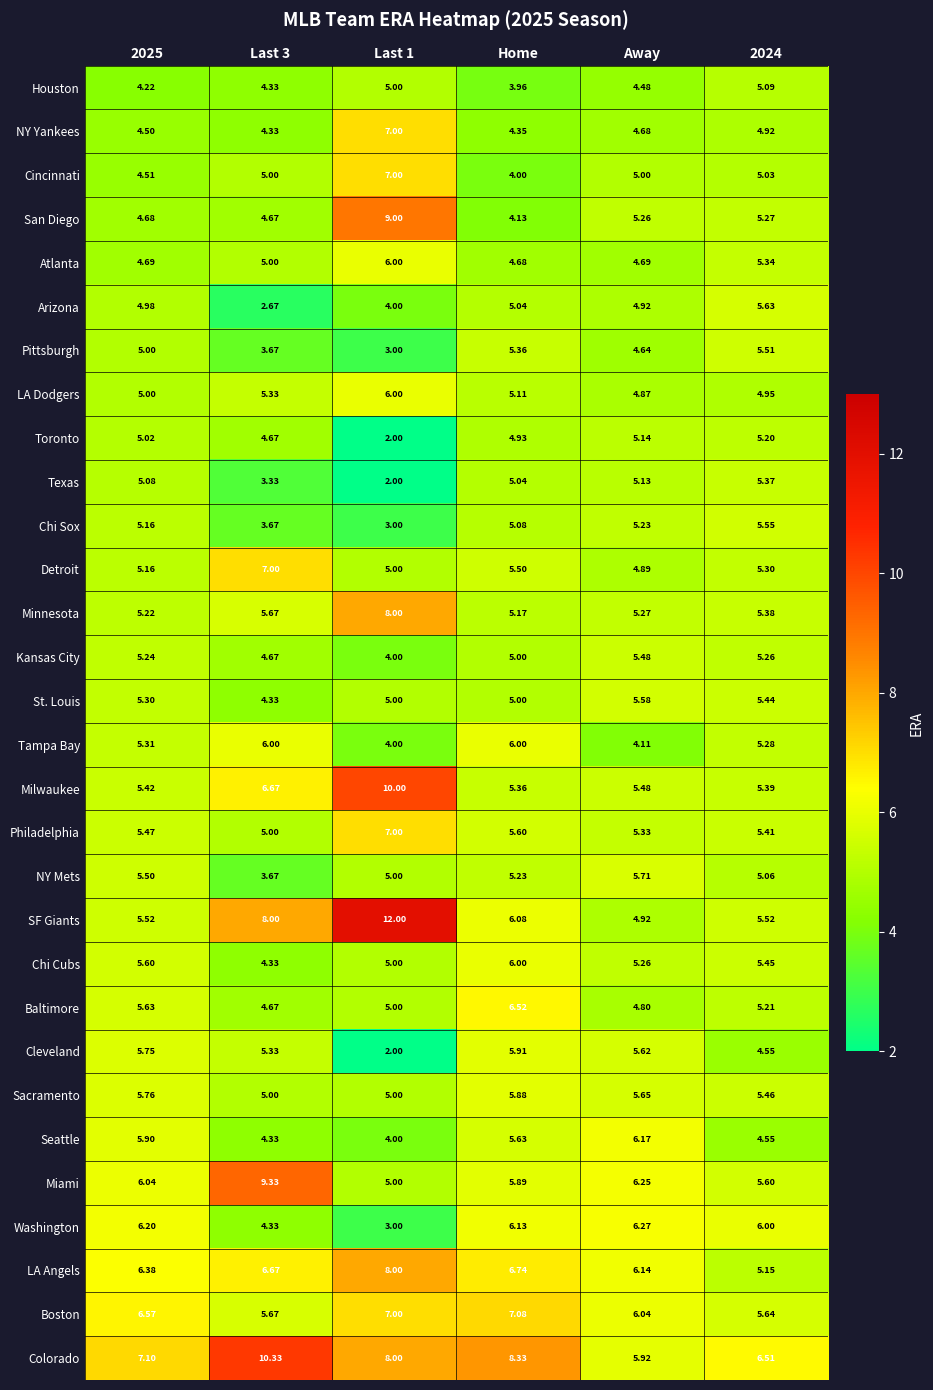

How many data points in Boston are above 6?

4